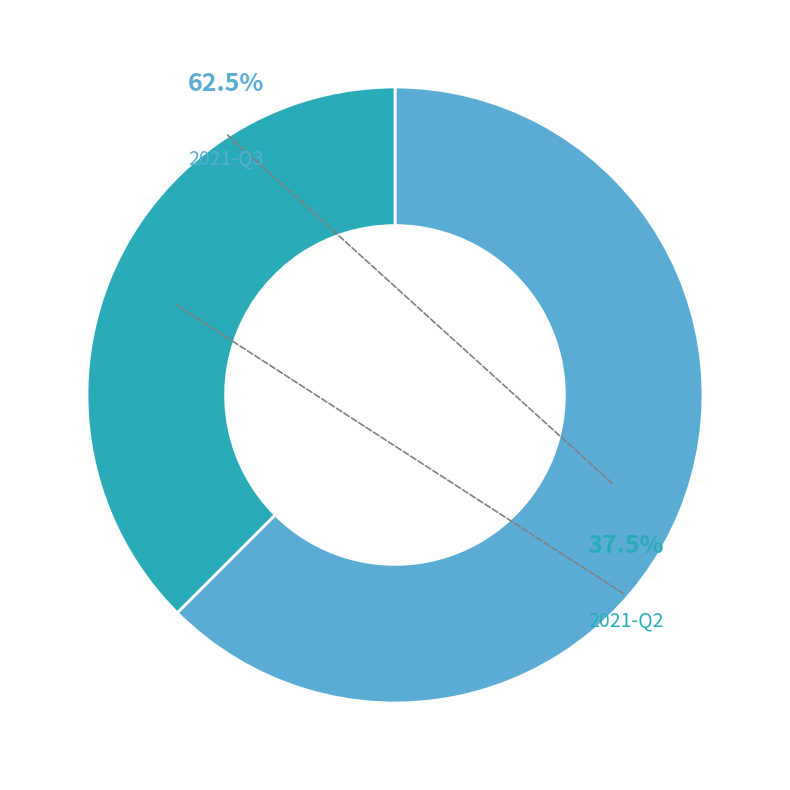

What portion of the pie excludes 2021-Q2?

62.5%